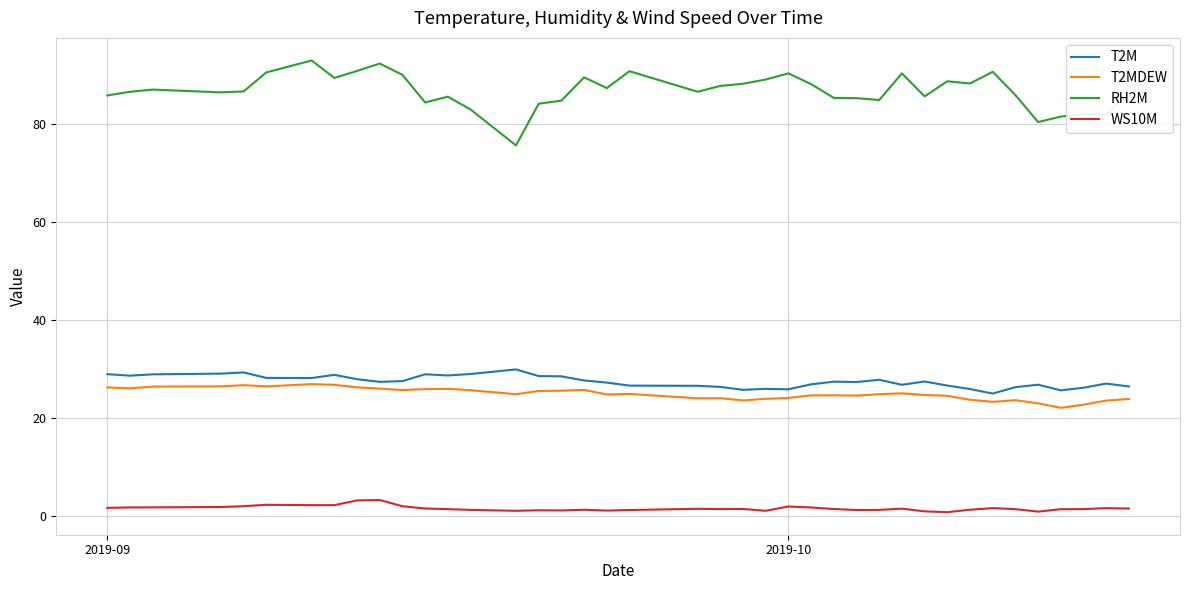

Which series has the largest range (max minus min)?

RH2M